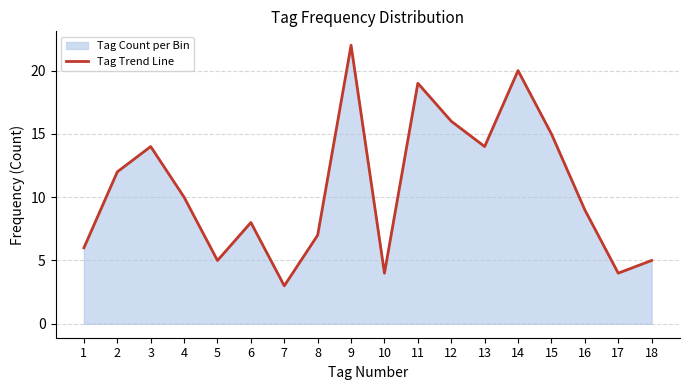

Between 18 and 14, which is larger?

14